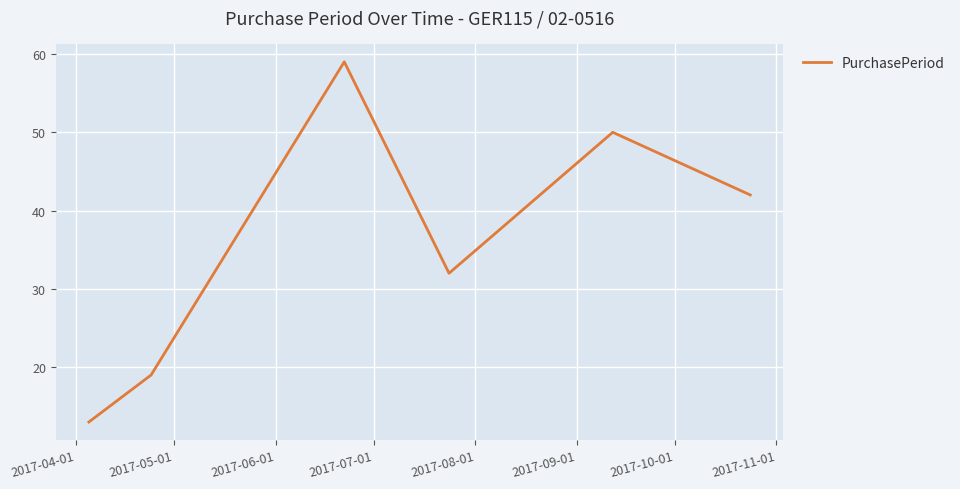

How many interior local peaks (higher than both neighbors) does the data have?

2